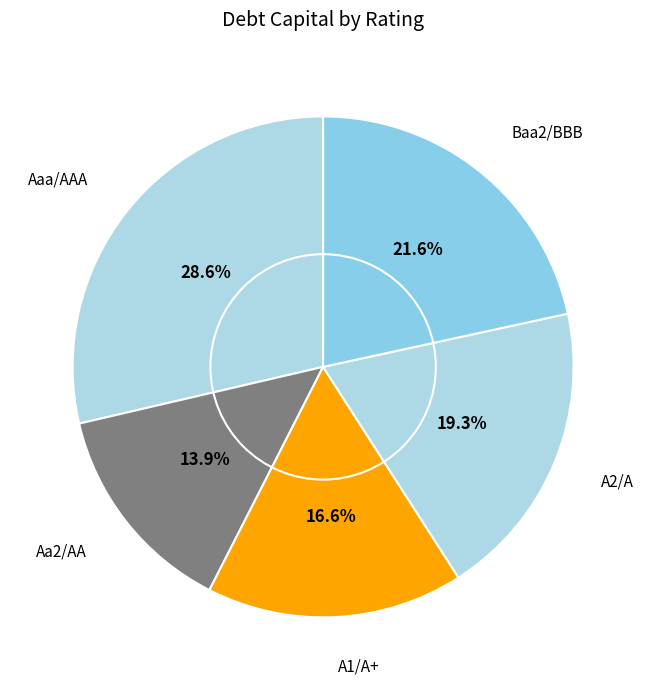

Which slice is the smallest?

Aa2/AA